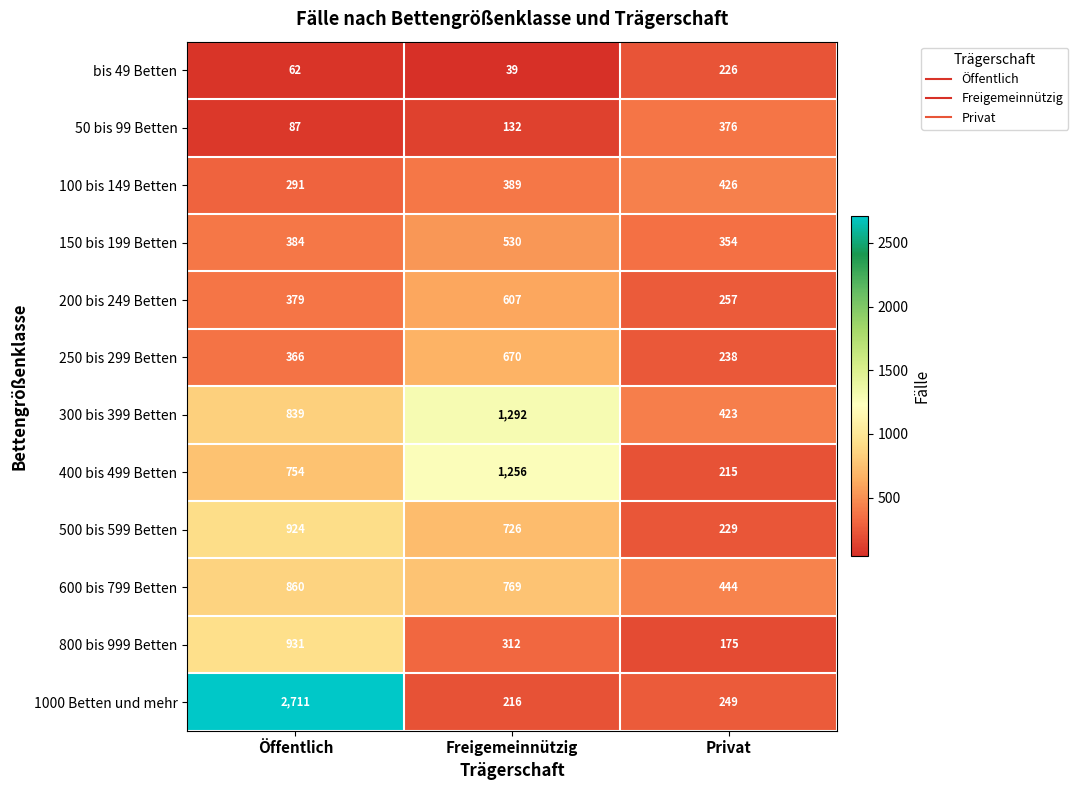

True or false: 250 bis 299 Betten has a value of 114 at Privat.

False